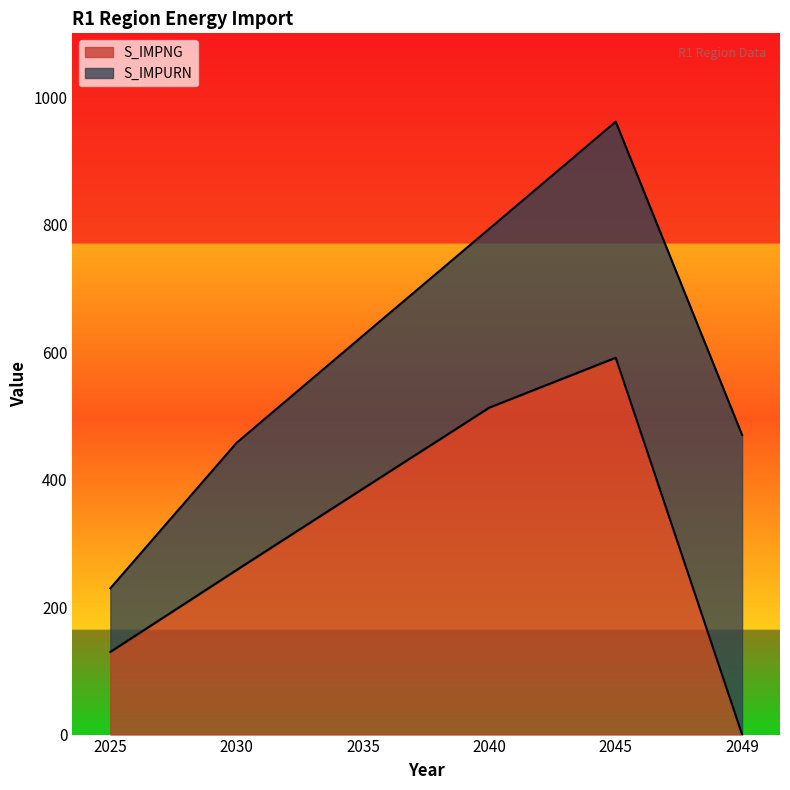

Between 2049 and 2030, which is larger?

2030